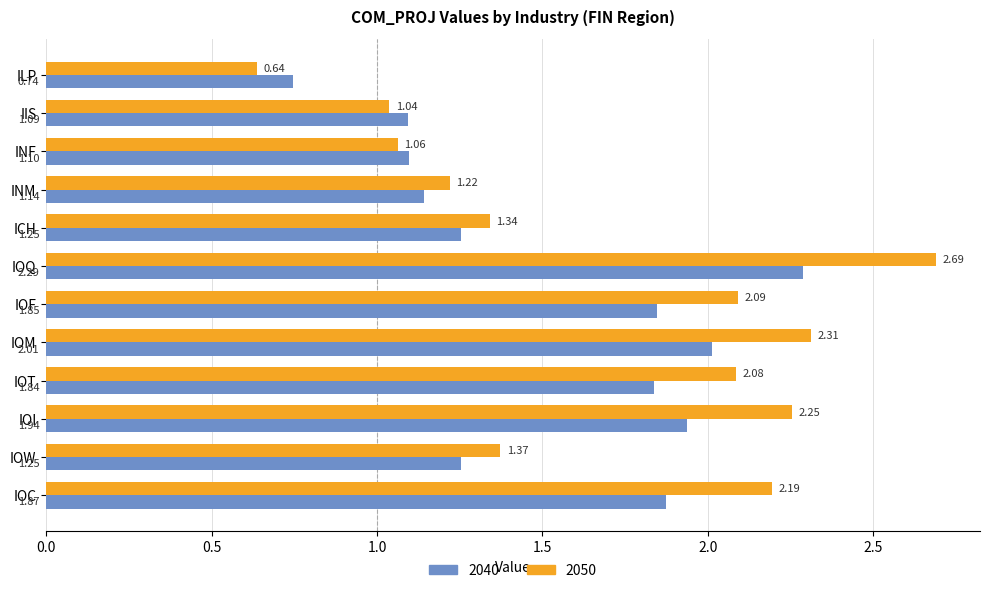

At which label is 2040 closest to 1?

IIS